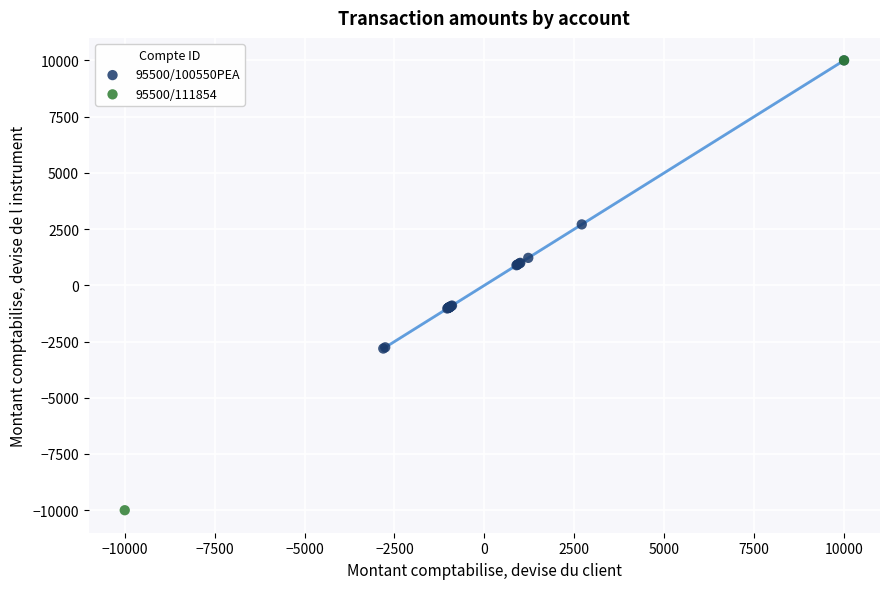

What are all the series names shown in the legend?

95500/100550PEA, 95500/111854